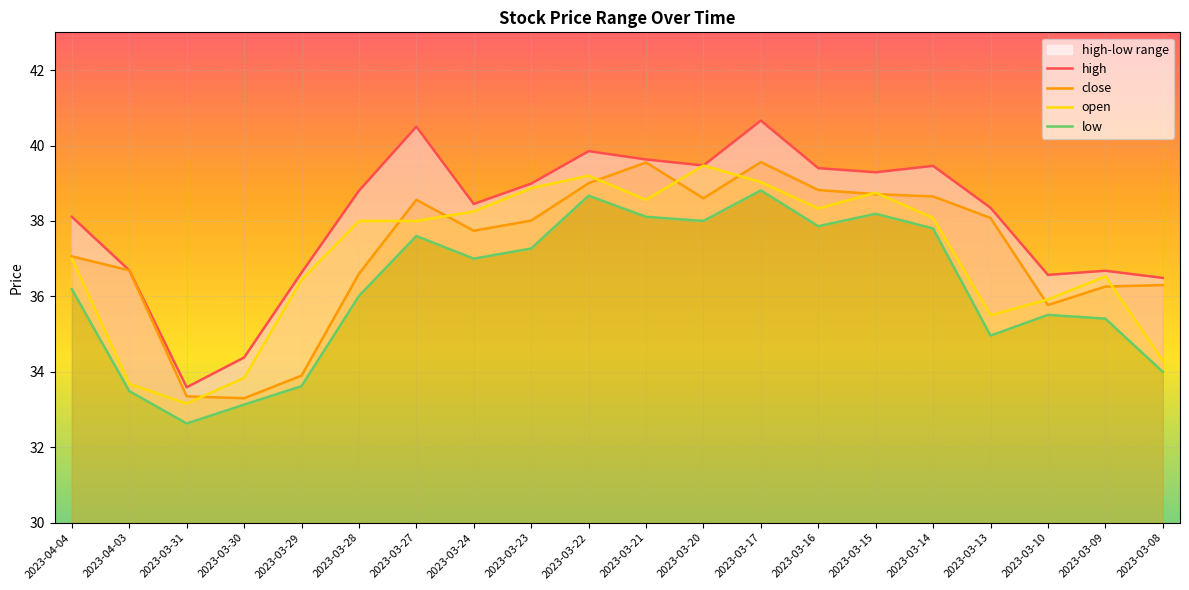

Which category has the highest value in the close series?

2023-03-17